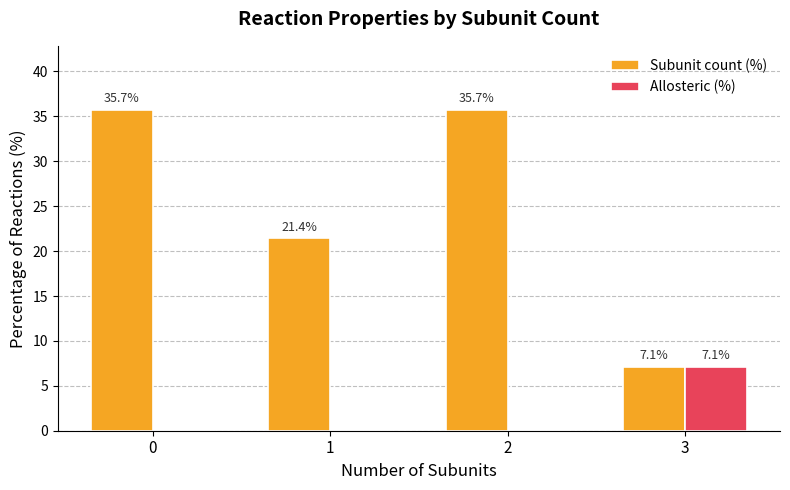

What is the highest value of the Allosteric (%) series?

7.1